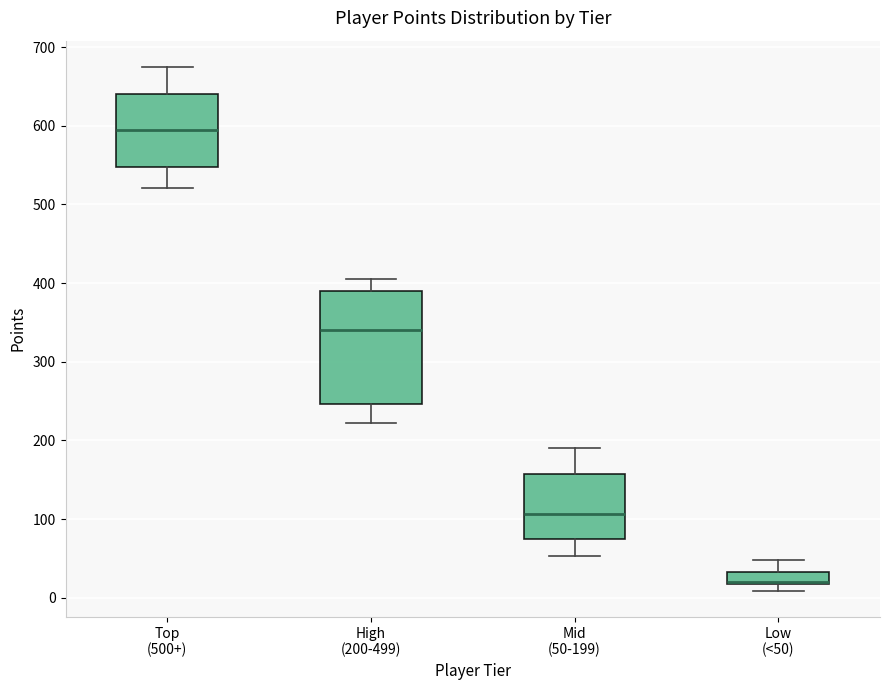

Comparing the boxes themselves (not the whiskers), which one is the tallest?

High (200-499)